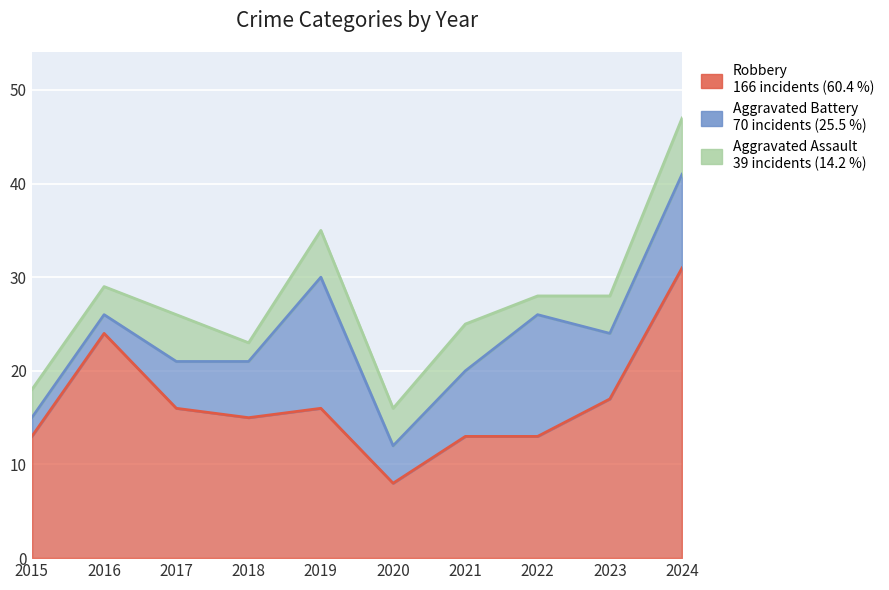

What is the value of the Robbery point at the 10th from the left?

31